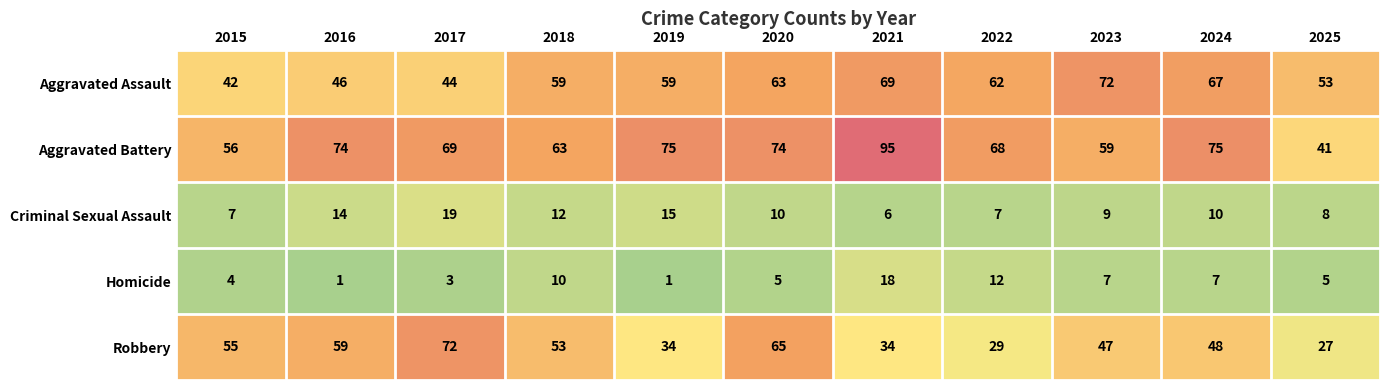

Between 2015 and 2019, which series saw the biggest shift?

Robbery